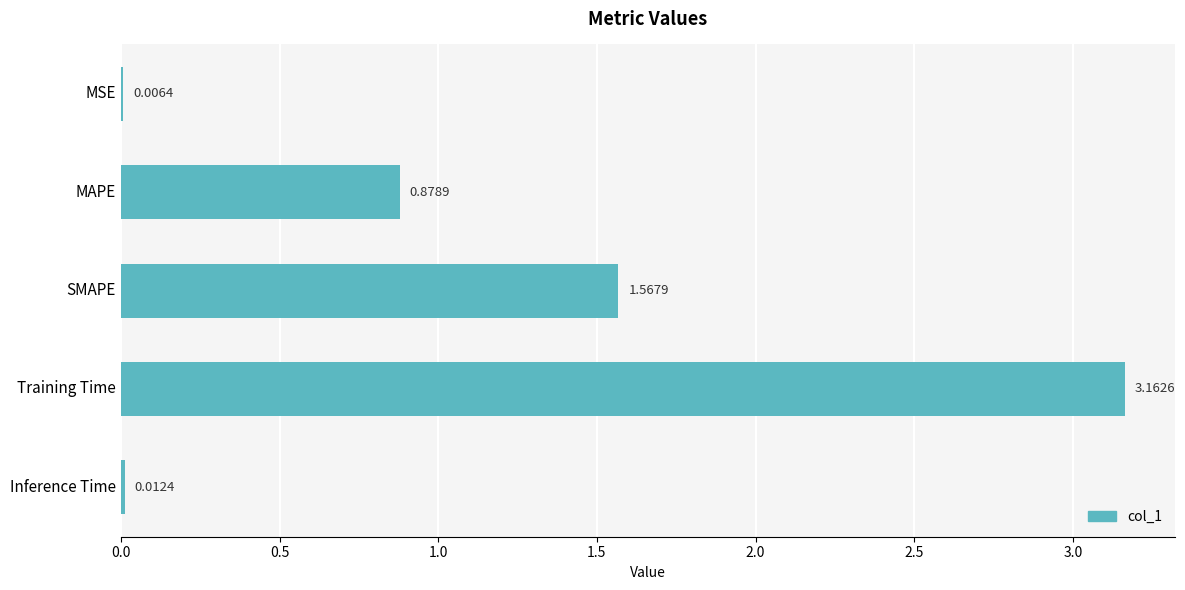

What is the change in value from MSE to MAPE?

+0.9